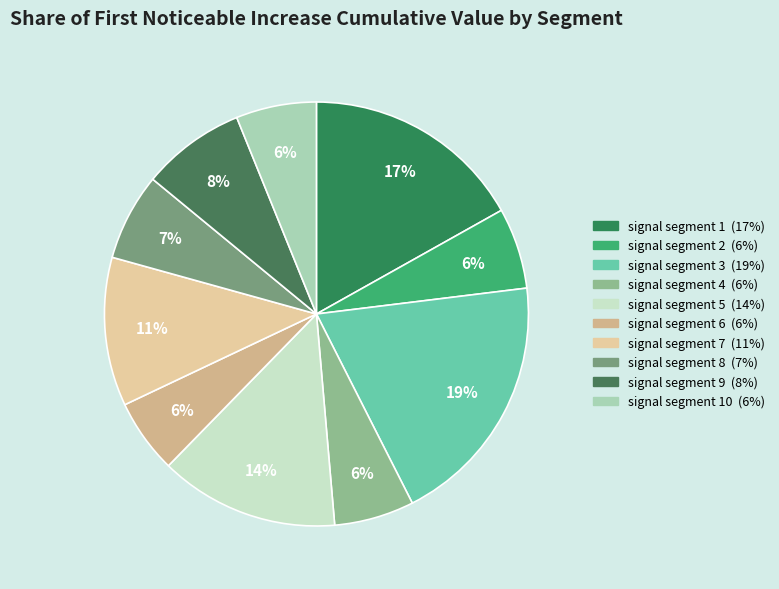

How many slices are in this pie chart?

10